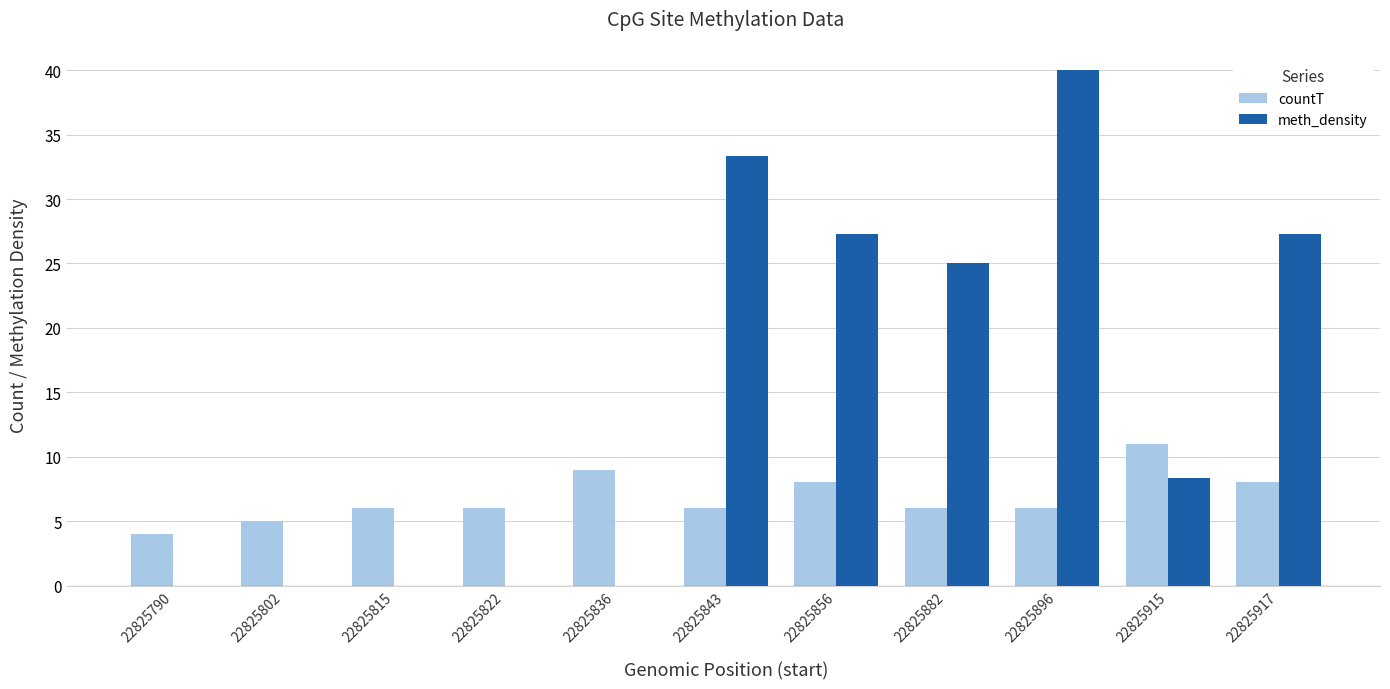

The value of countT at 22825915 is 11.0. True or false?

True